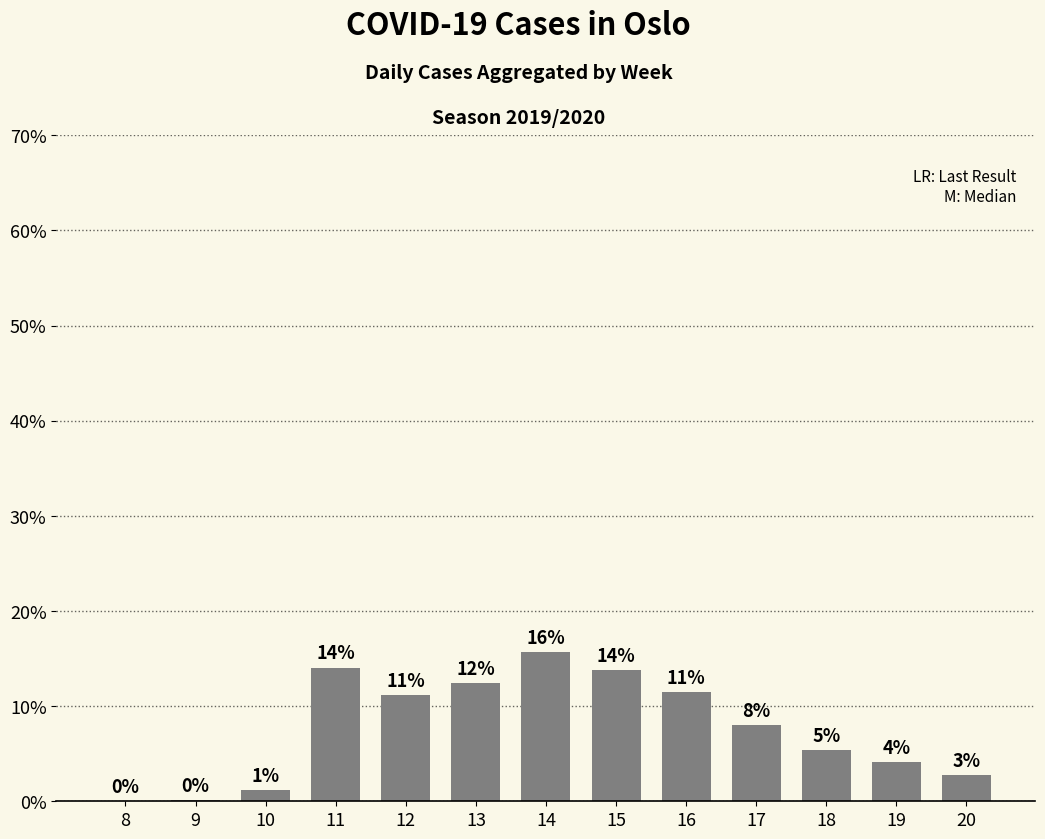

Reading left to right, what are all the values shown in this chart?

0.0	0.1	1.2	14.1	11.2	12.4	15.6	13.8	11.4	8.1	5.4	4.1	2.7